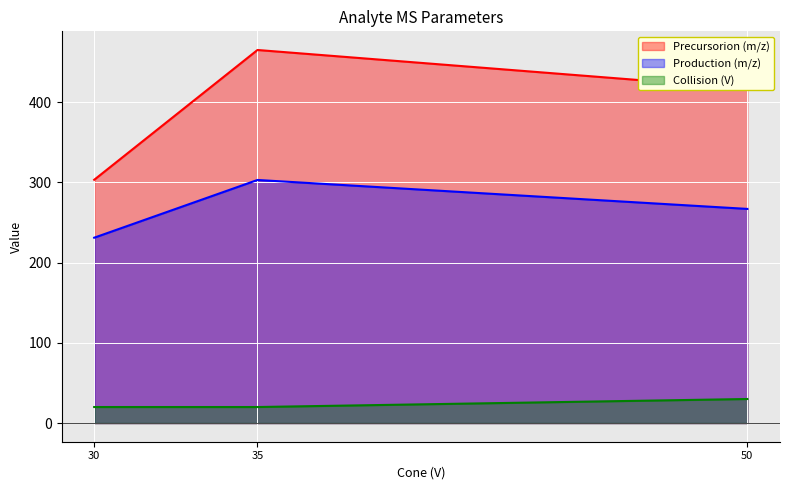

What is the total value across all series at 35?

788.2